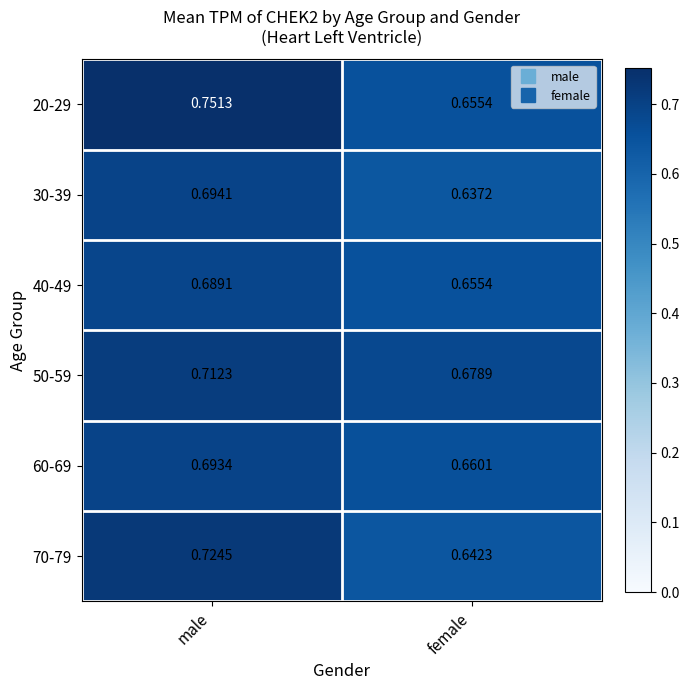

Rank the categories by 40-49 value from lowest to highest.

female, male